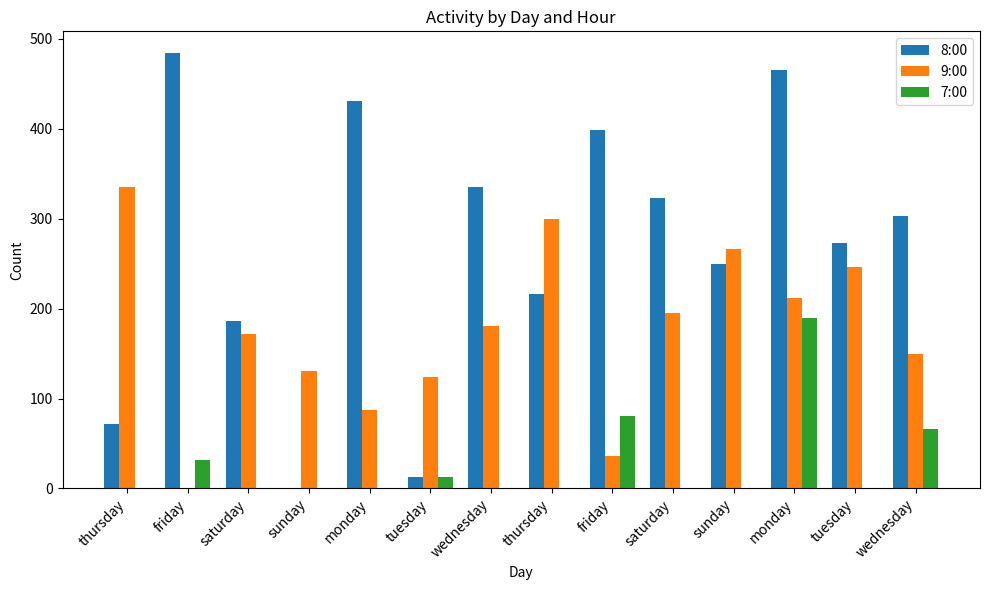

Reading left to right, transcribe all the data shown in this chart.

8:00: 72	484	186	0	431	13	335	216	398	323	250	465	273	303
9:00: 335	0	172	131	87	124	181	300	36	195	266	212	246	149
7:00: 0	32	0	0	0	13	0	0	81	0	0	190	0	66